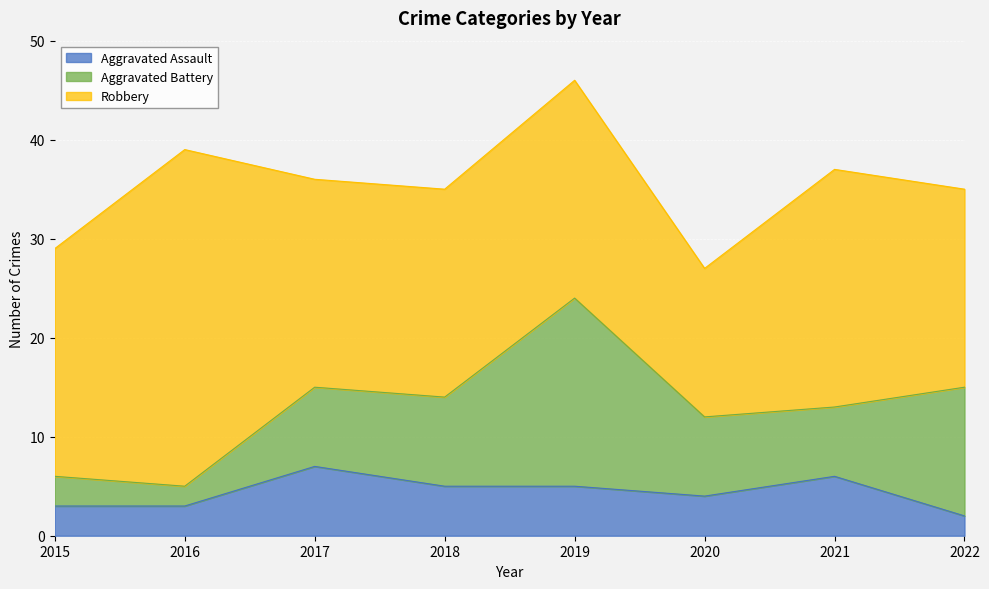

True or false: Robbery has a value of 32 at 2021.

False